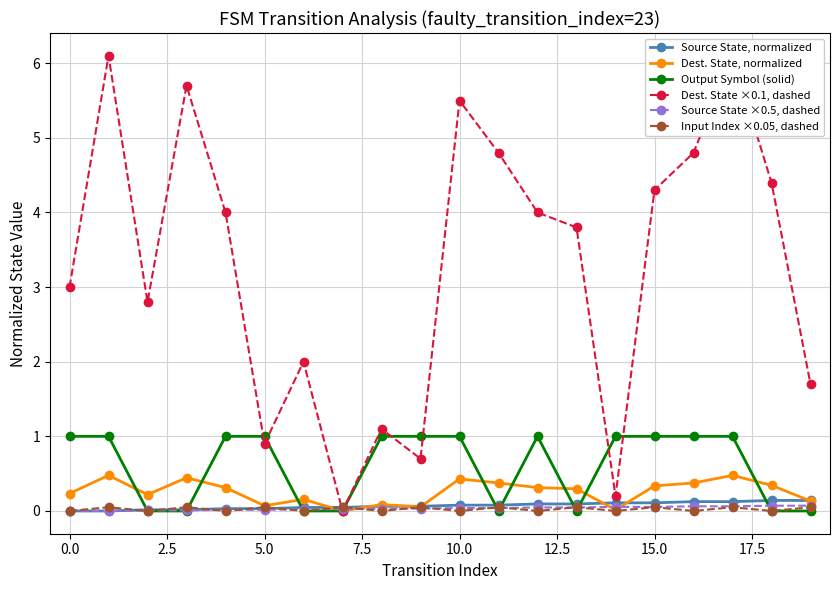

At which category is the sum across all series the highest?

17